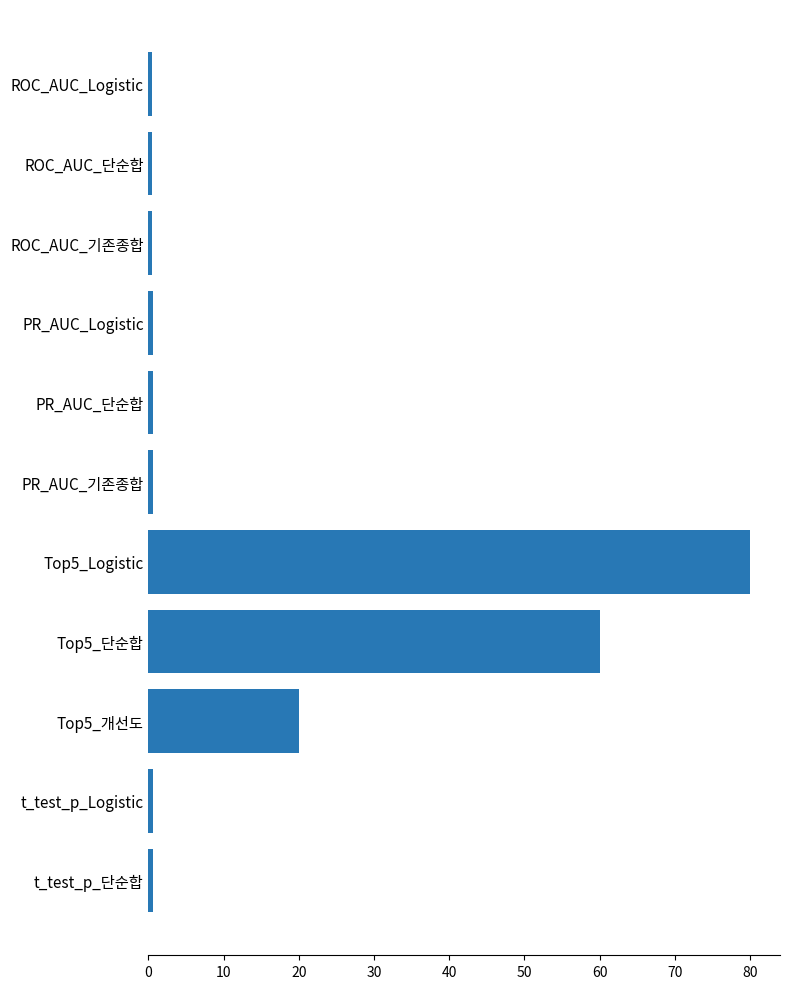

True or false: the data shows 20.0 at Top5_개선도.

True